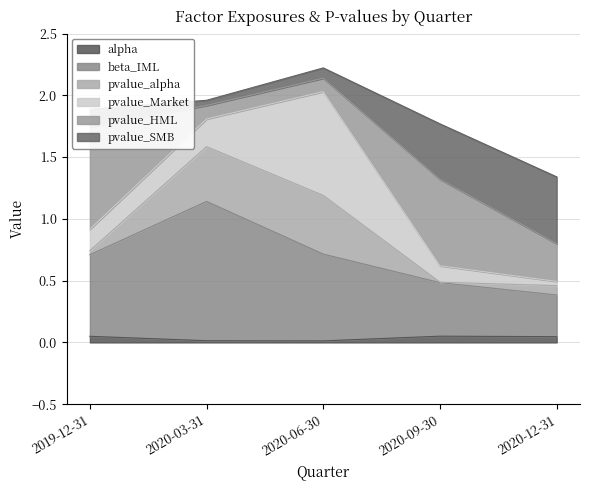

Does the chart have visible grid lines?

Yes